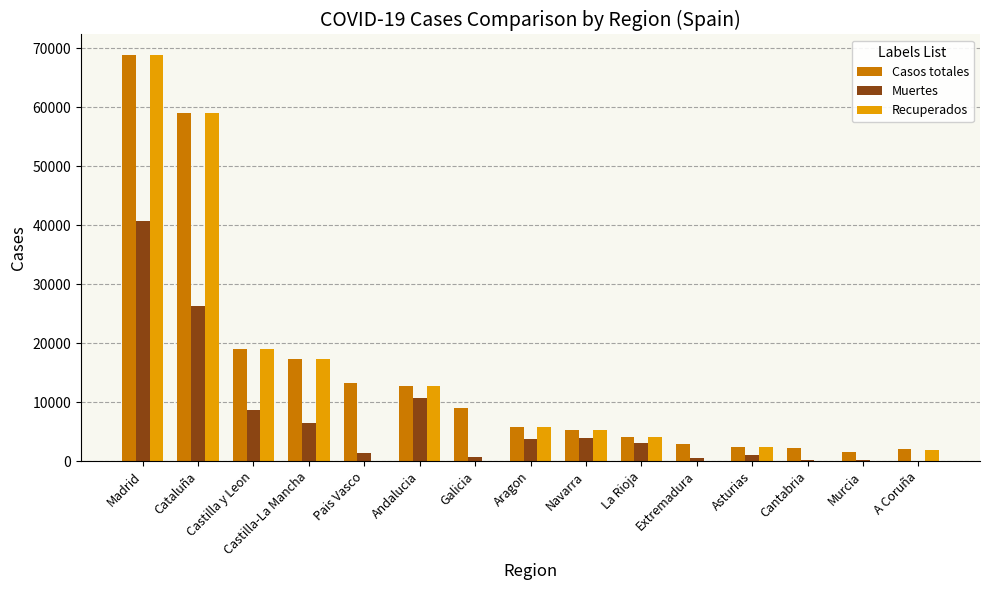

What is the sum of all Recuperados values?

196034